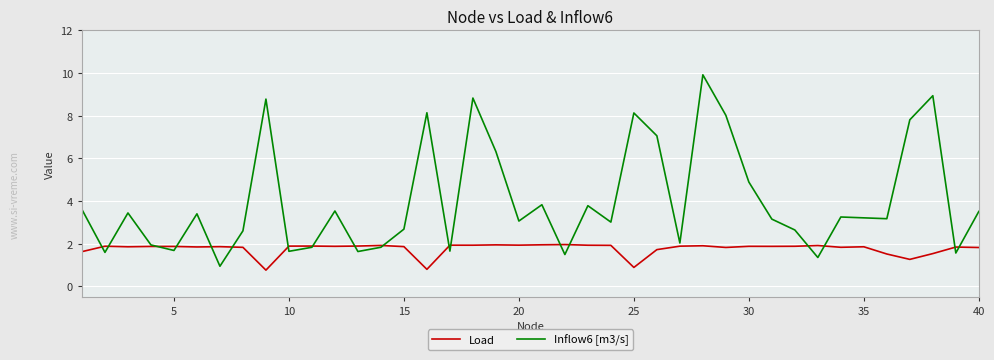

What is the difference between the maximum and minimum values in the Load series?

1.2